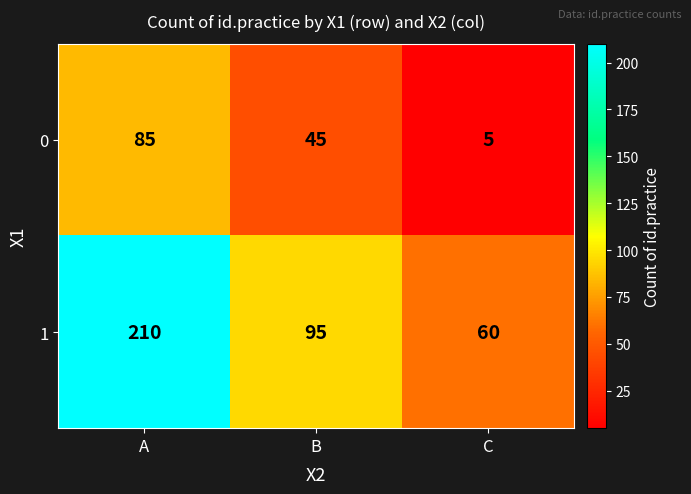

What is the total value across all series at C?

65